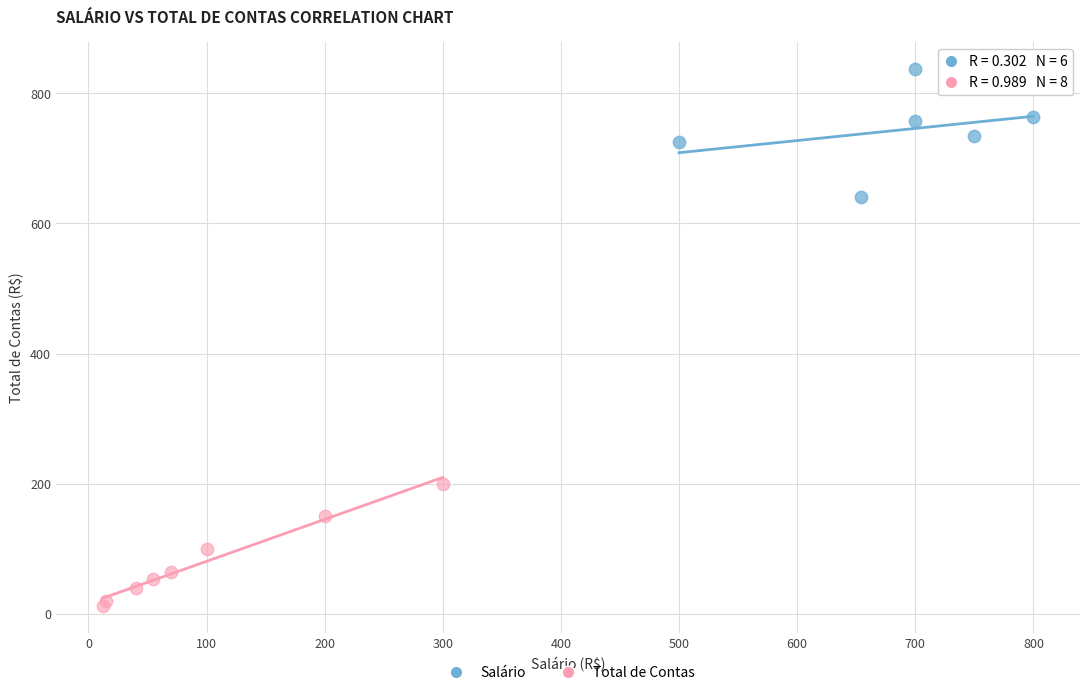

Which series contains the lowest Y value?

Total de Contas